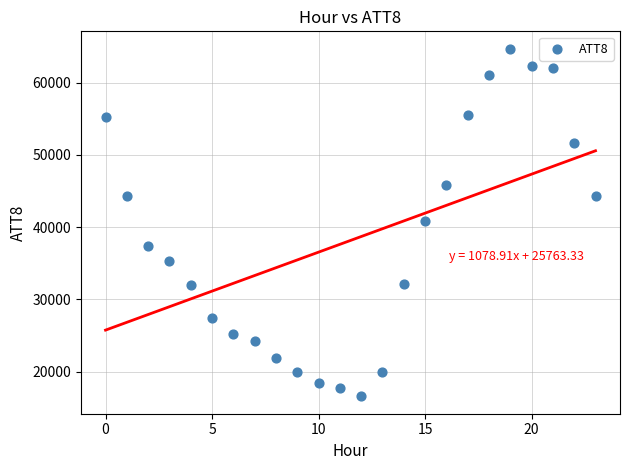

What is the range of Y values (max minus min)?

48100